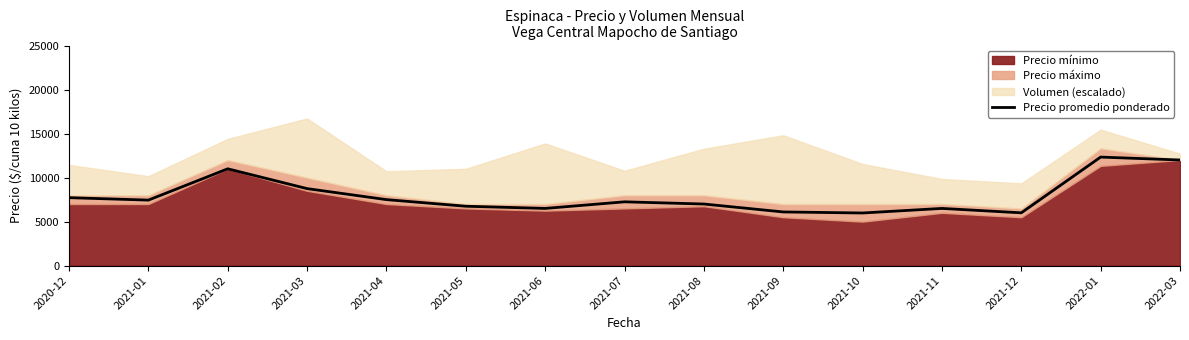

At which label is Precio promedio ponderado closest to 9156?

2021-03